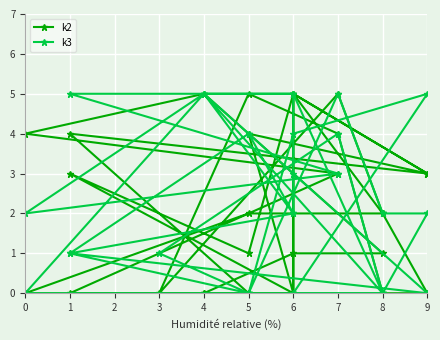

What are all the series names shown in the legend?

k2, k3